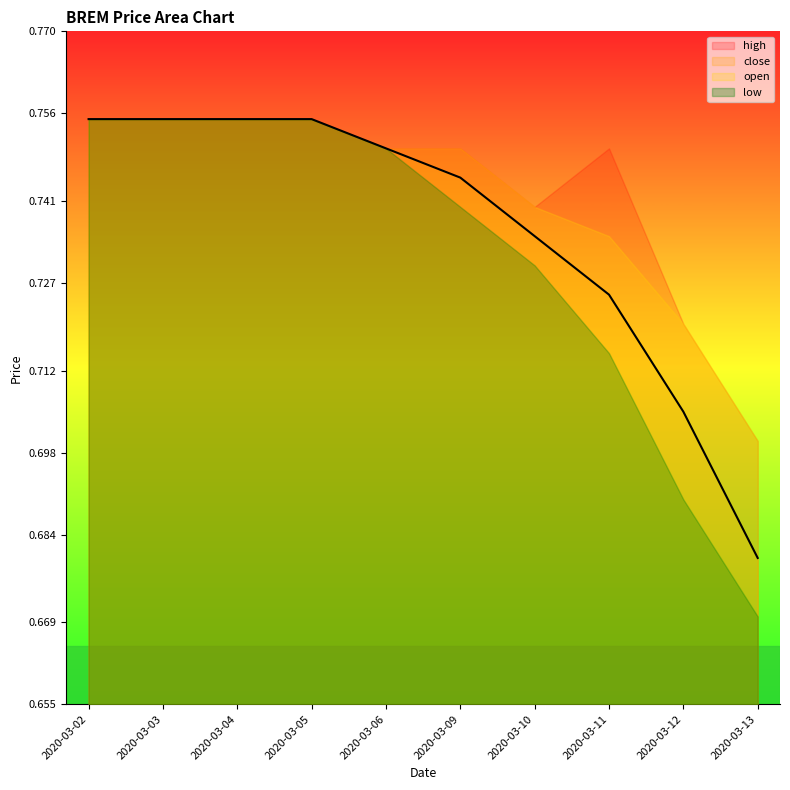

What is the value of the close point at the 3rd from the left?

0.8